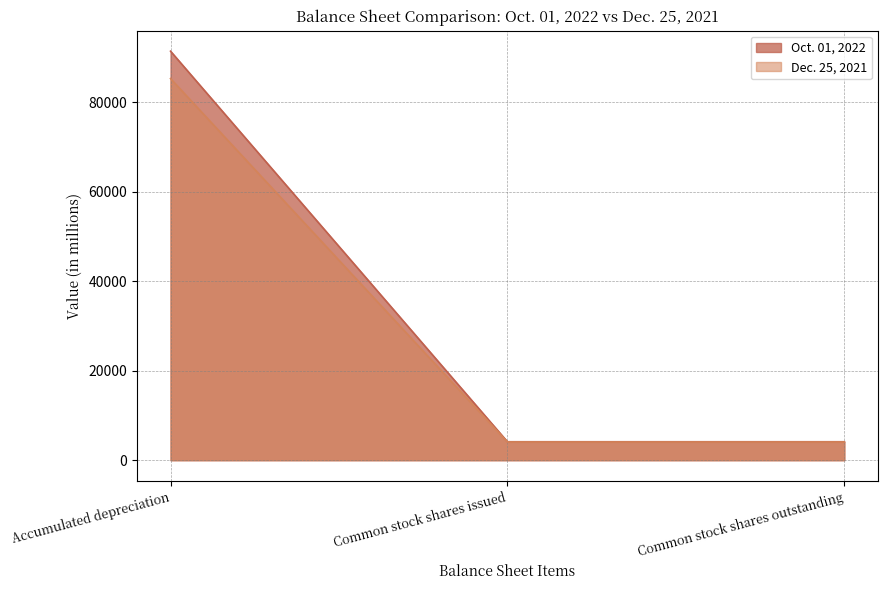

What is the spread (max minus min) of values at Common stock shares issued?

57